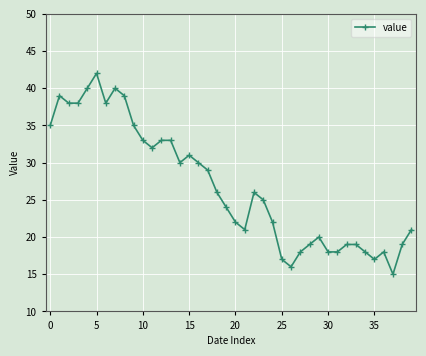

True or false: there are more than 2 points higher than both neighbors.

True